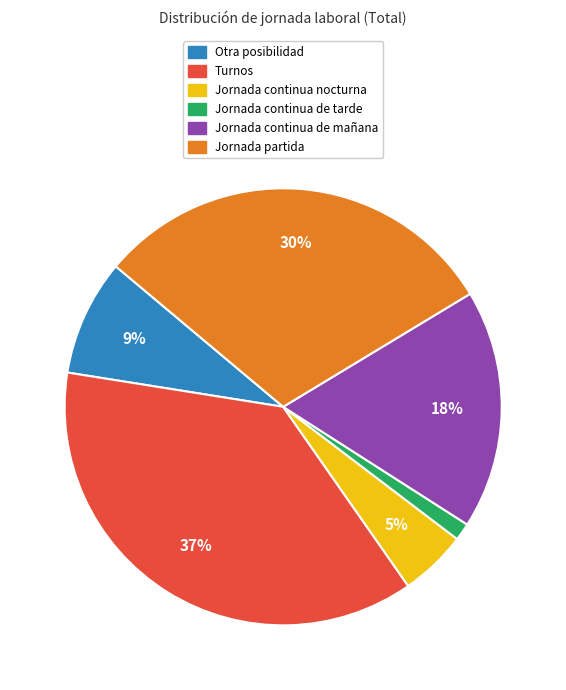

To the nearest percent, what portion does Jornada continua nocturna represent?

5%